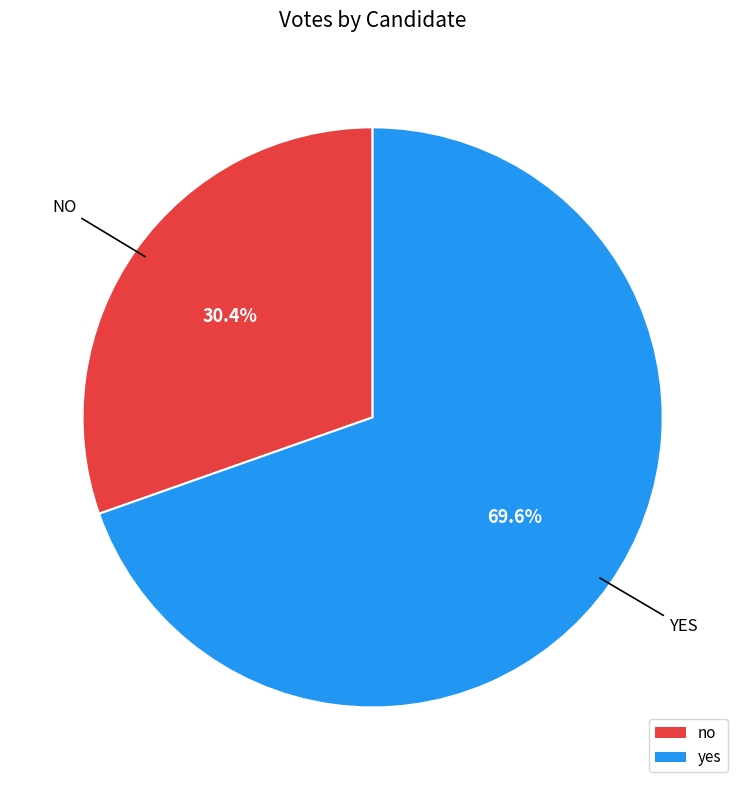

Which category accounts for the majority?

yes